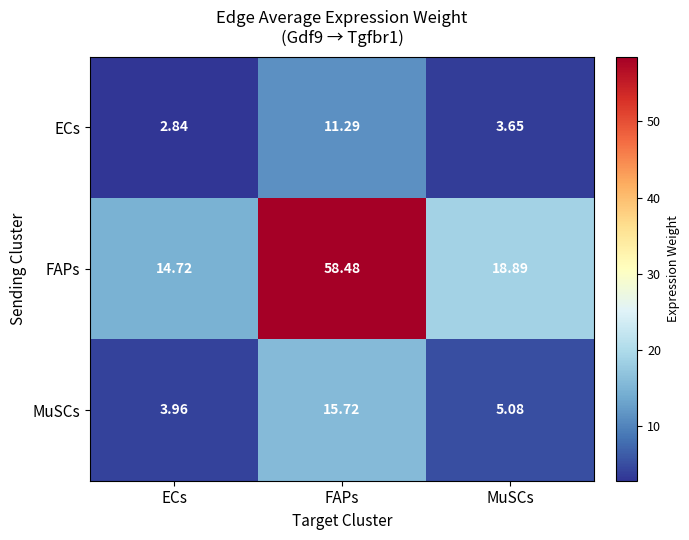

At which label is FAPs closest to 36?

MuSCs